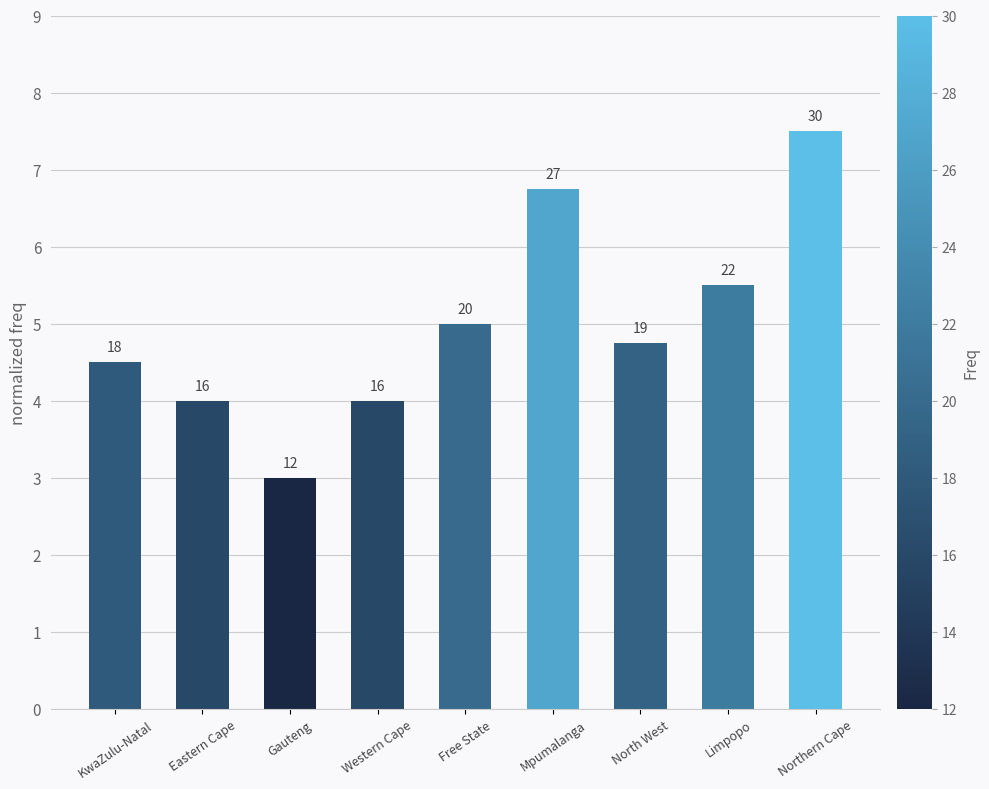

What position from the right is Mpumalanga?

4